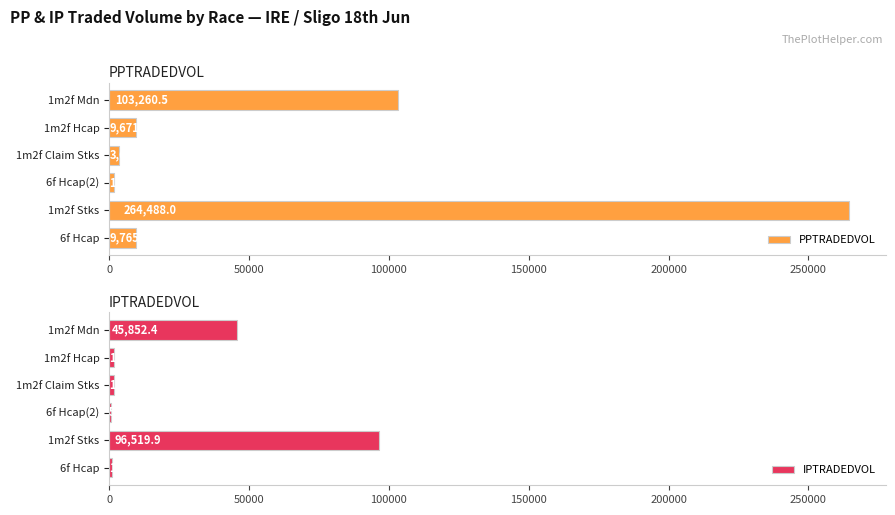

What is the sum of the PPTRADEDVOL values at 1m2f Mdn and 6f Hcap?

113025.5